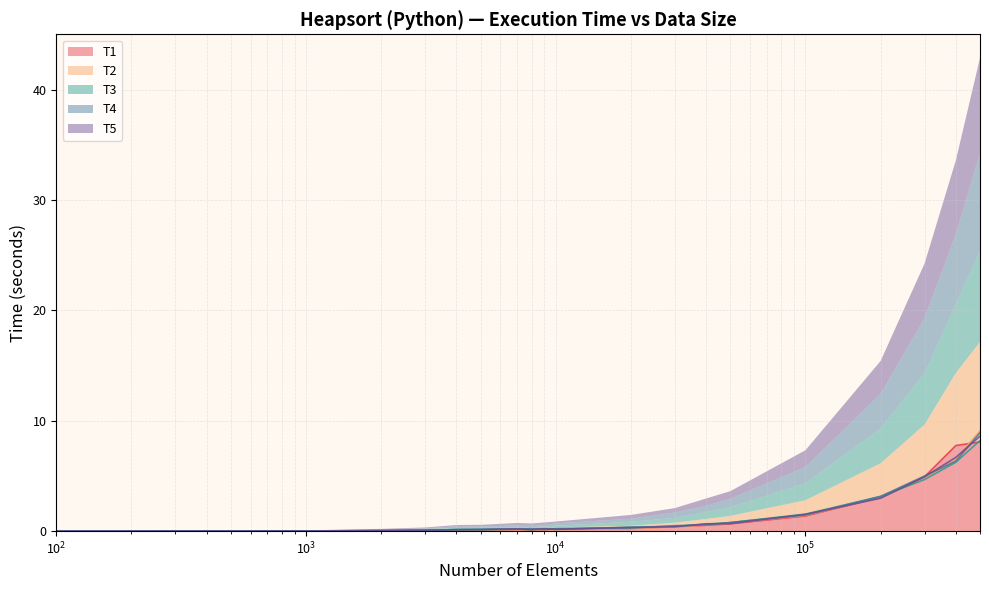

Is the value of T4 at 1000 greater than the value of T5 at 4000?

No